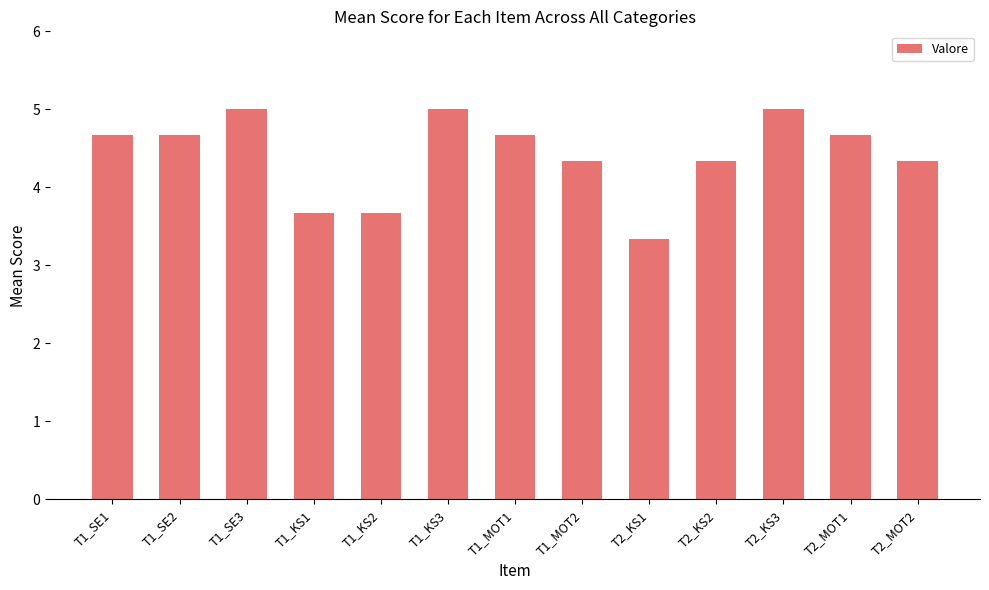

Which has a higher value, T2_KS1 or T1_SE1?

T1_SE1